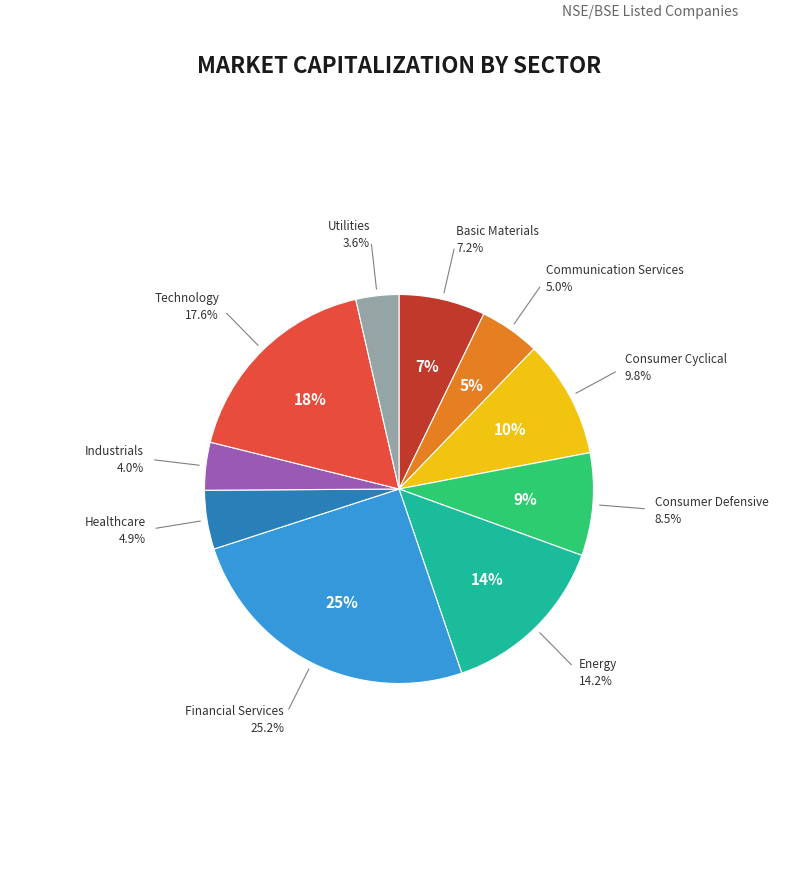

Combined, what portion of the pie is Communication Services and Consumer Cyclical?

14.8%